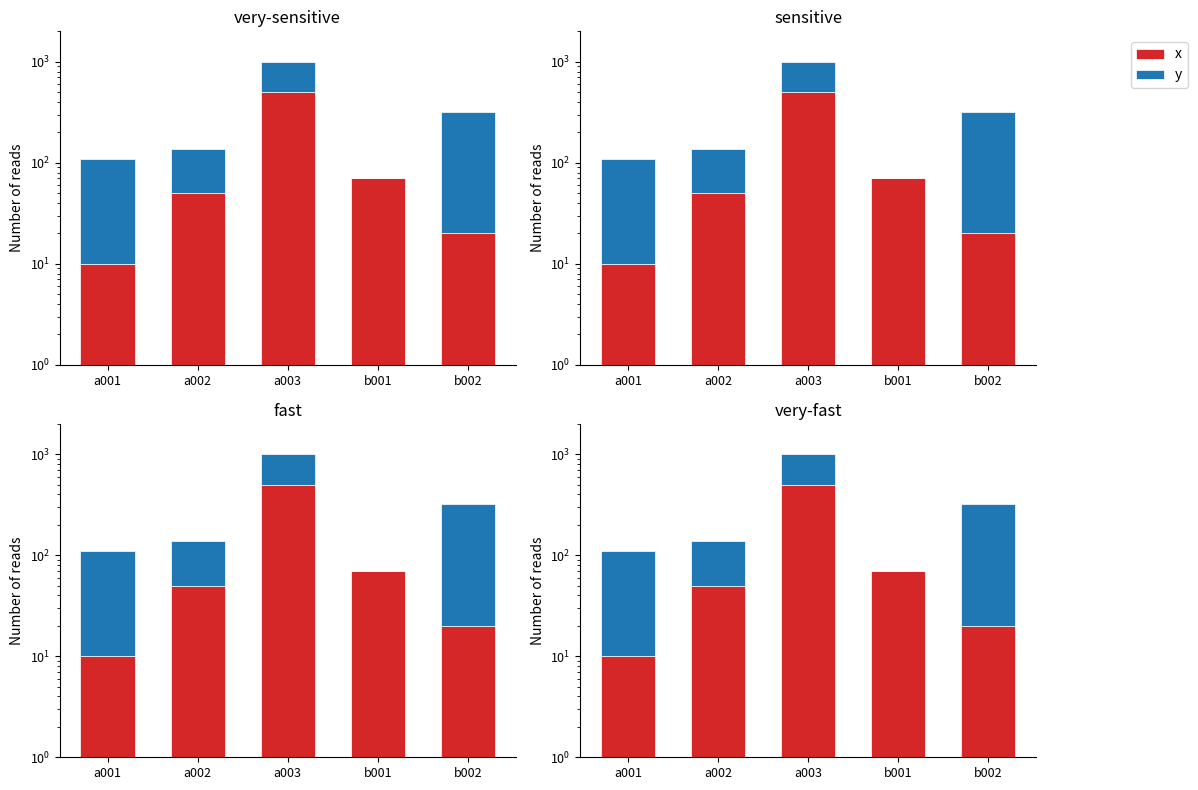

What is the difference between the second highest and minimum values in the y series?

300